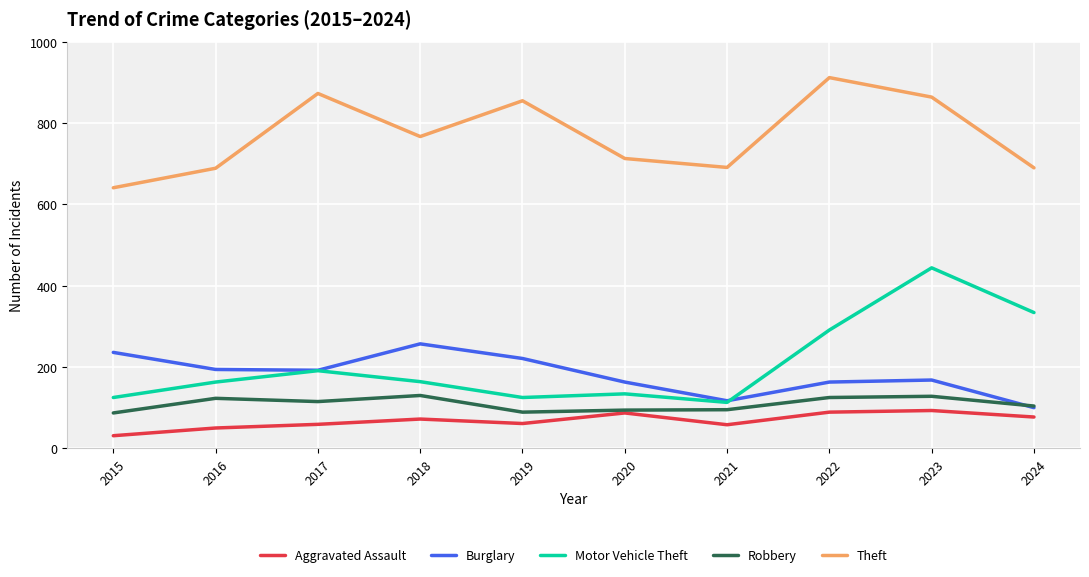

Where is Theft nearest to the value 776?

2018